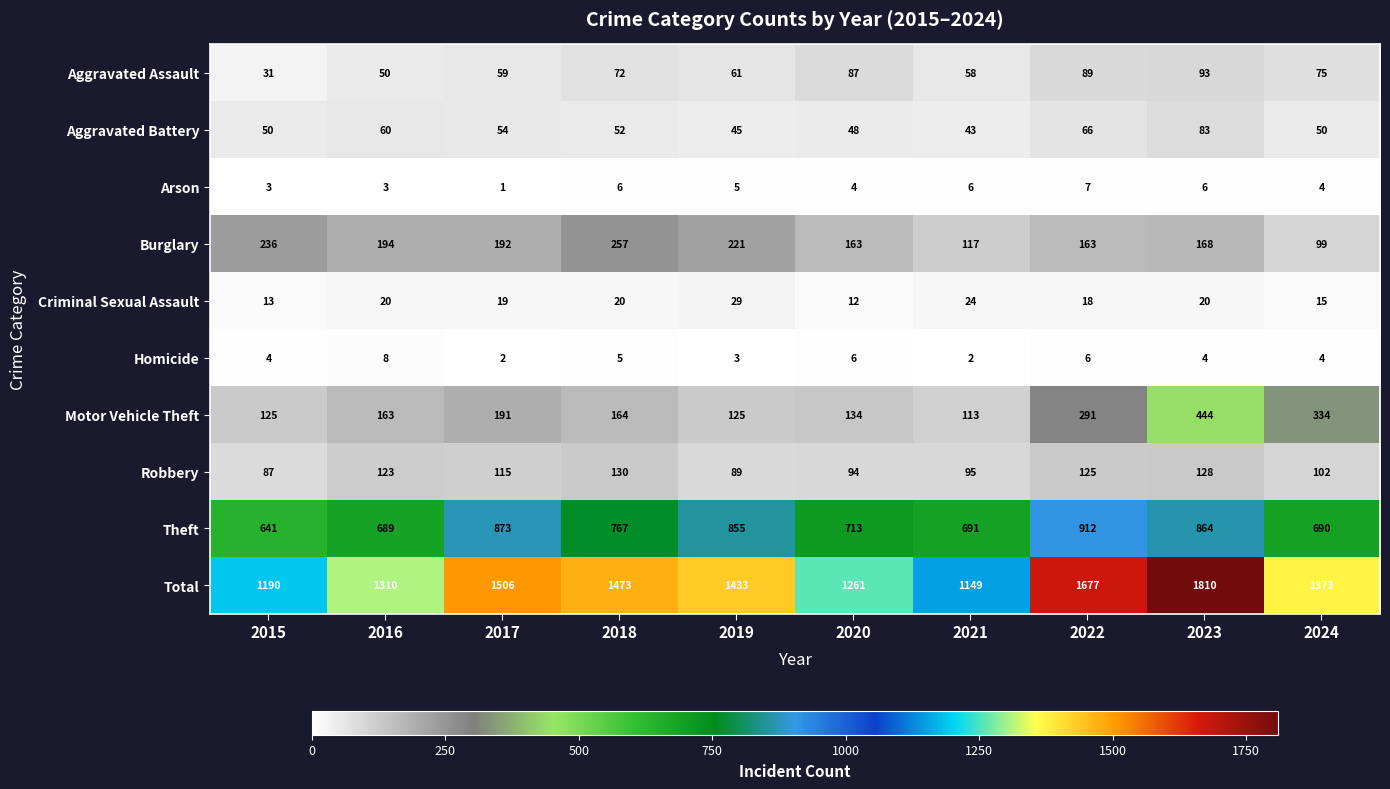

The value of Motor Vehicle Theft at 2019 is 125. True or false?

True